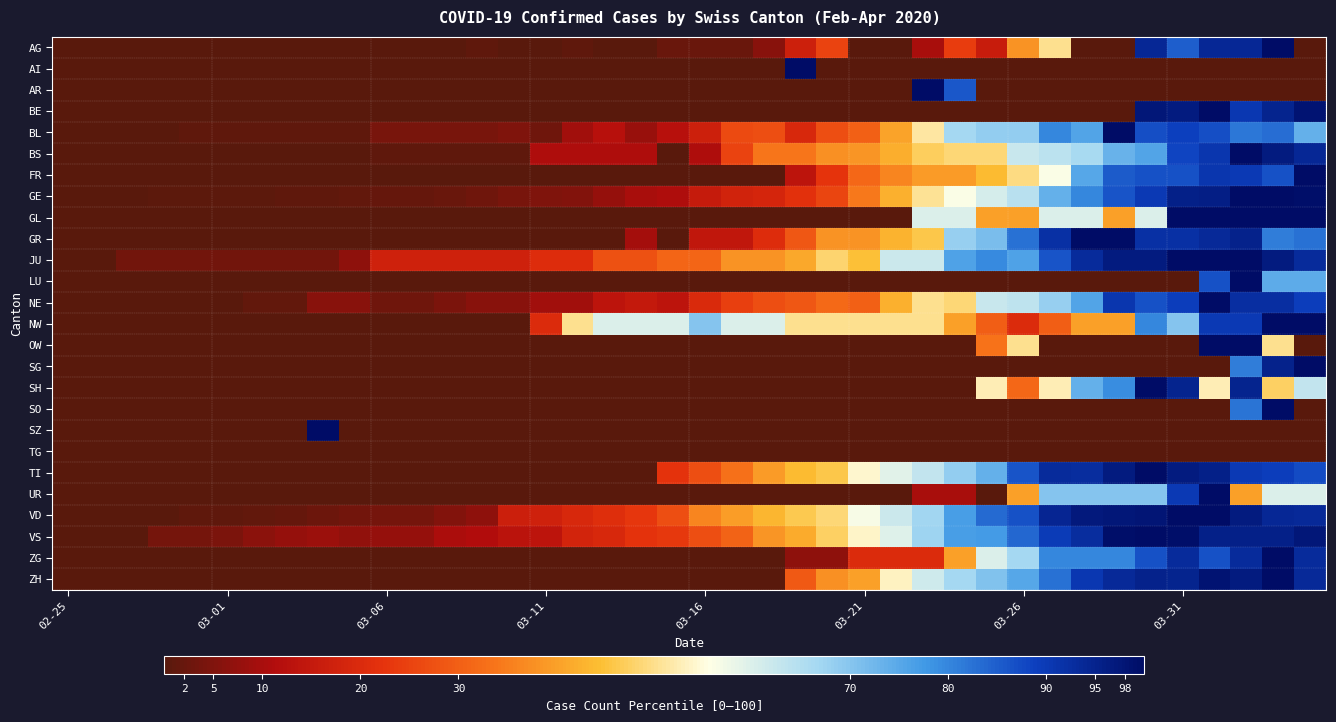

What is the greatest value displayed?

100.0